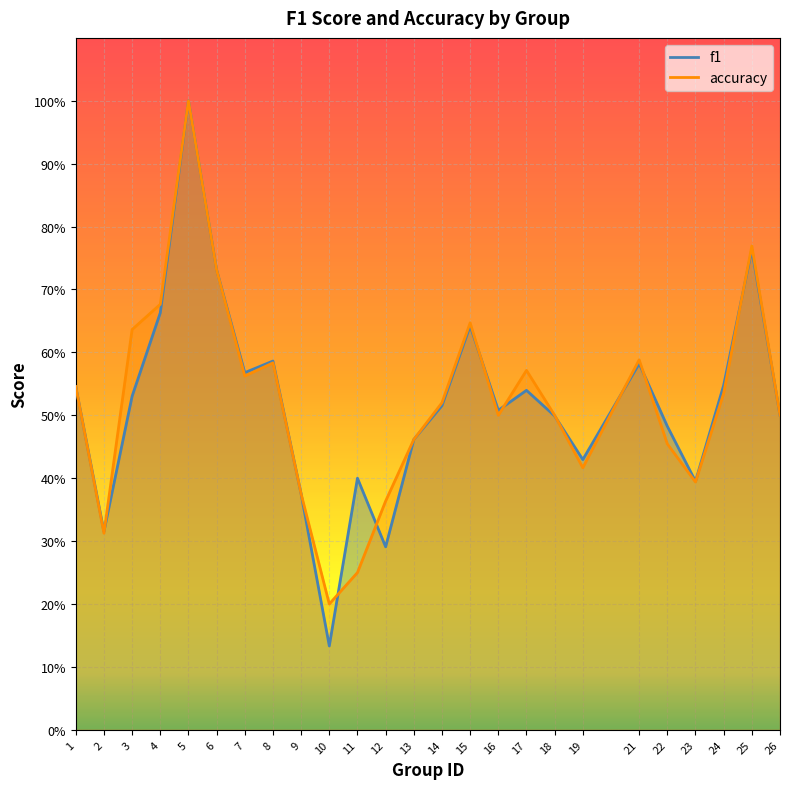

Between 9 and 26, which series saw the biggest shift?

f1